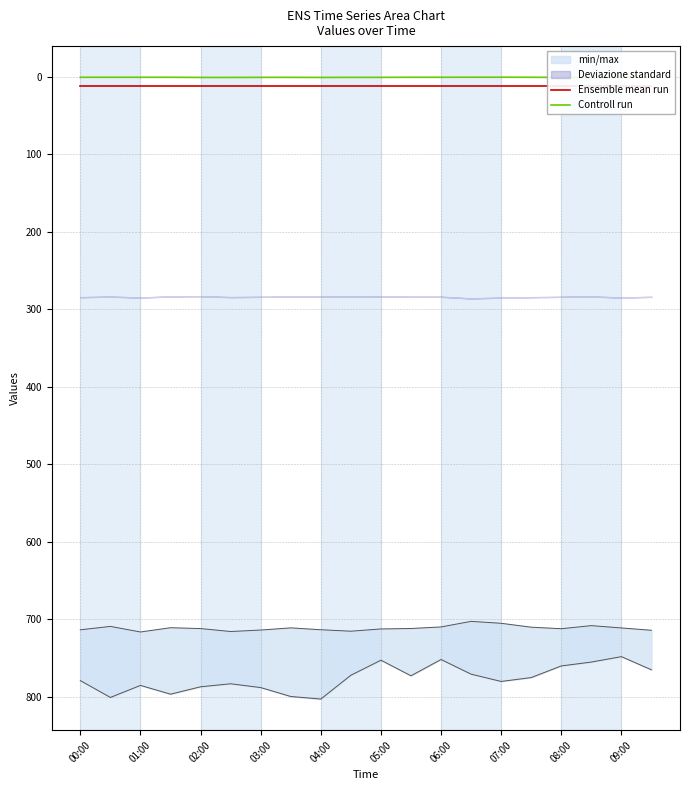

What value does the Ensemble mean run series have at 19?

12.0